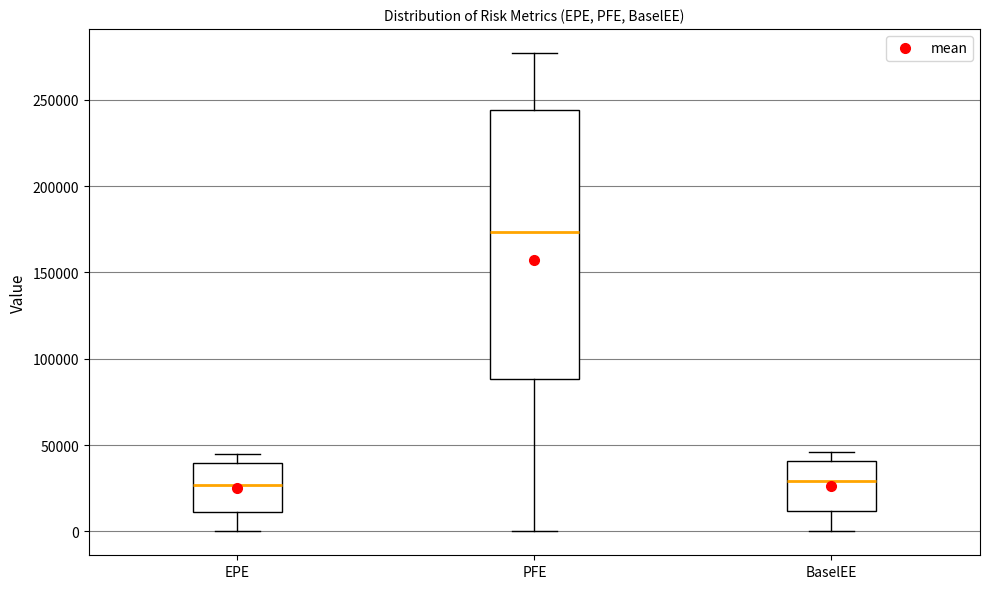

Where is the lower edge of the box for BaselEE on the y-axis? The values are not printed on the chart, so give them approximately, as read against the axis.

10000